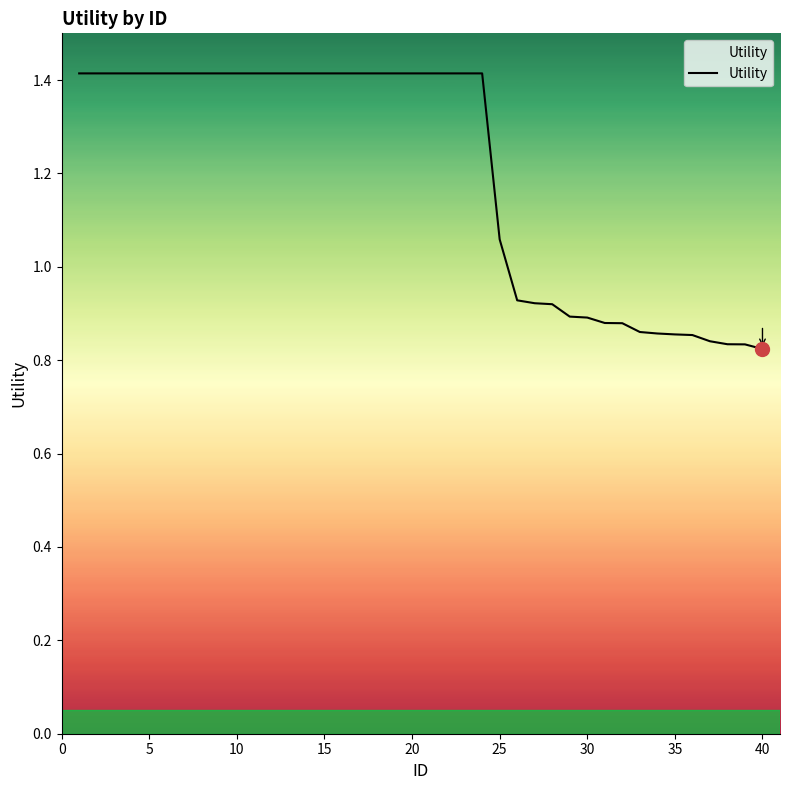

How many lines are shown in the chart?

1